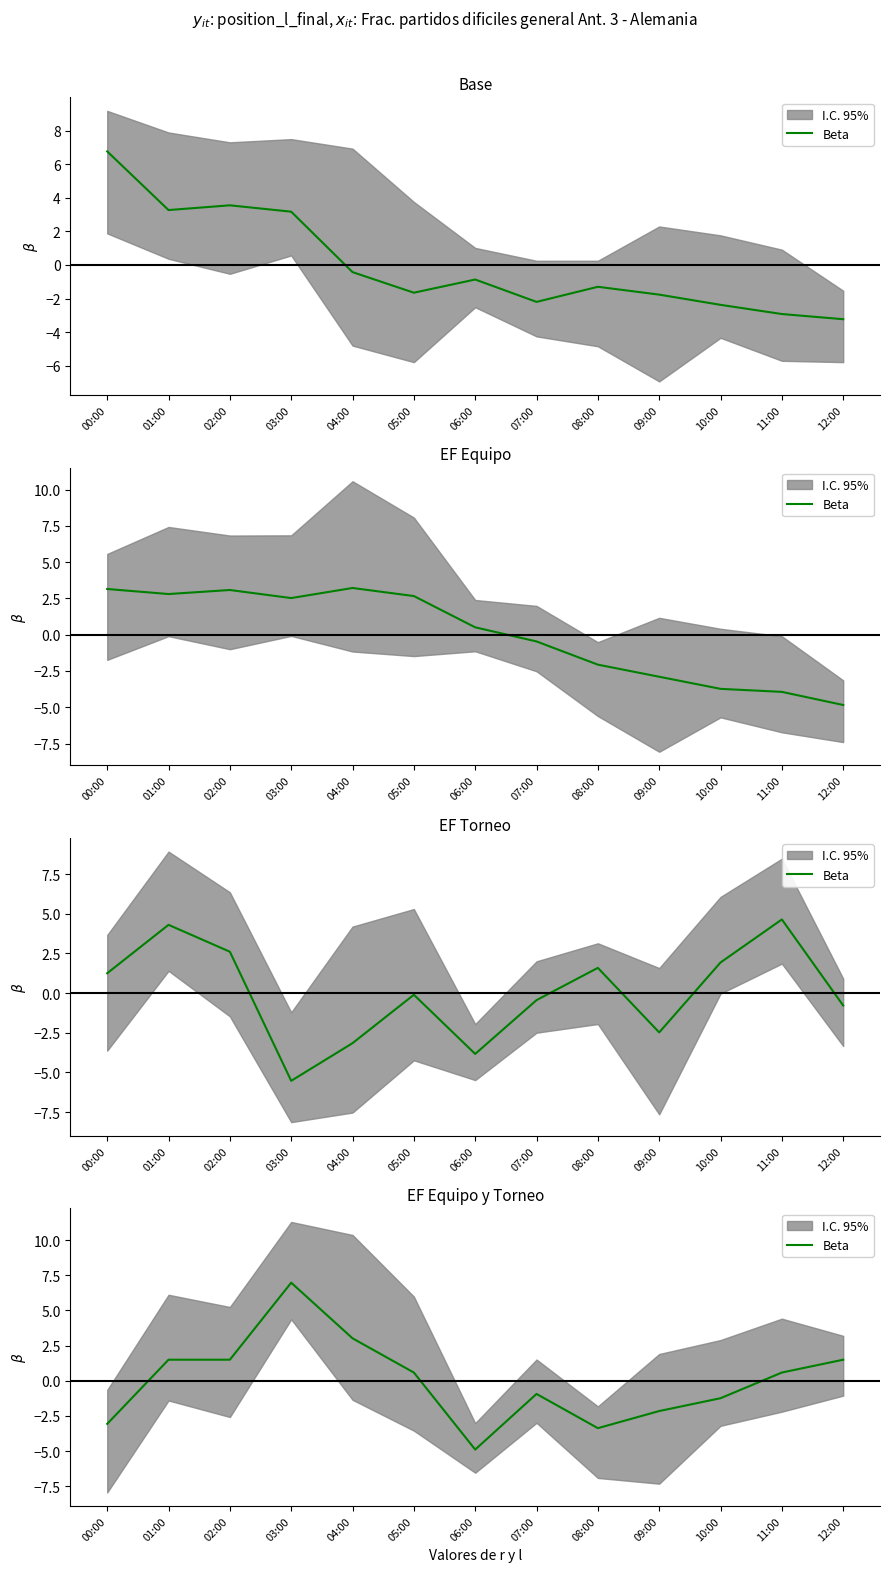

Where does the data first go above 0?

01:00